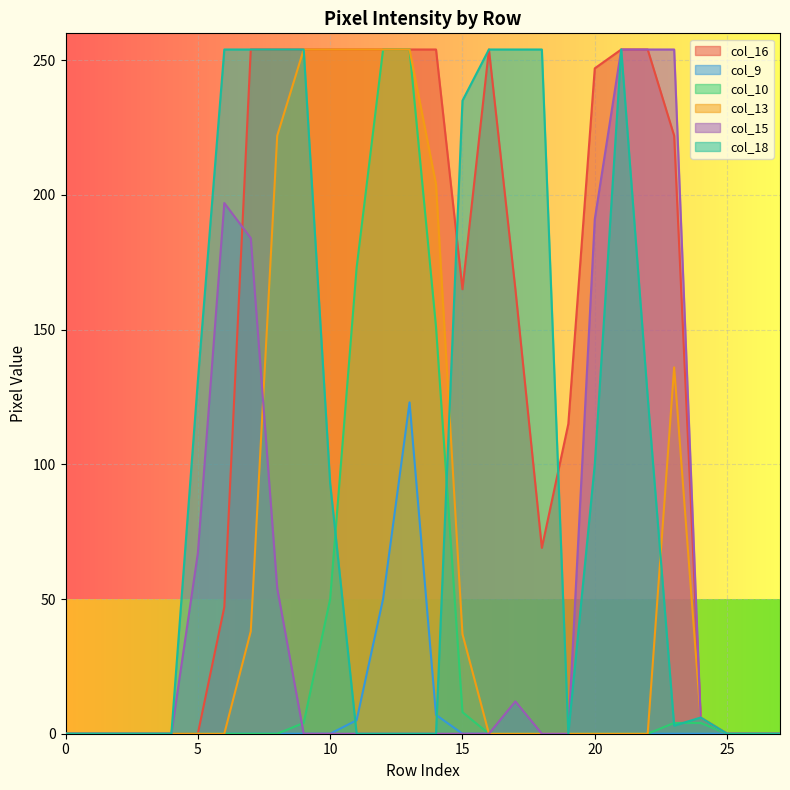

Does the chart display data point markers on the line(s)?

No